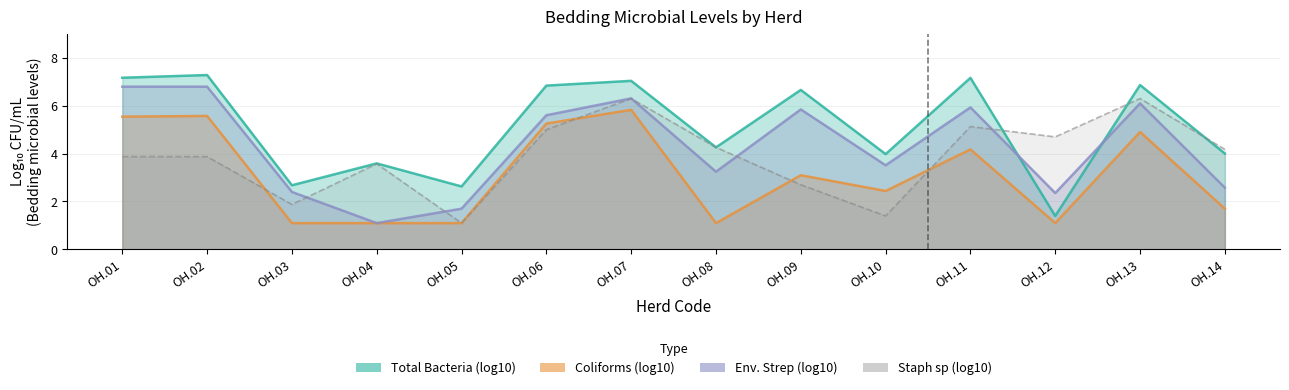

What are all the series names shown in the legend?

Total Bacteria (log10), Coliforms (log10), Env. Strep (log10), Staph sp (log10)